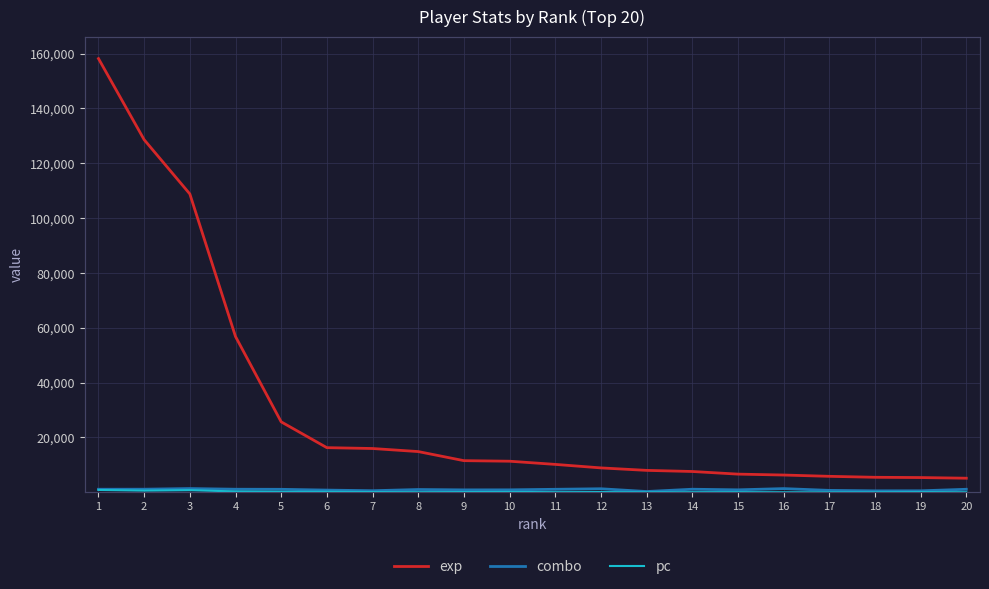

What is the minimum value for exp?

5153